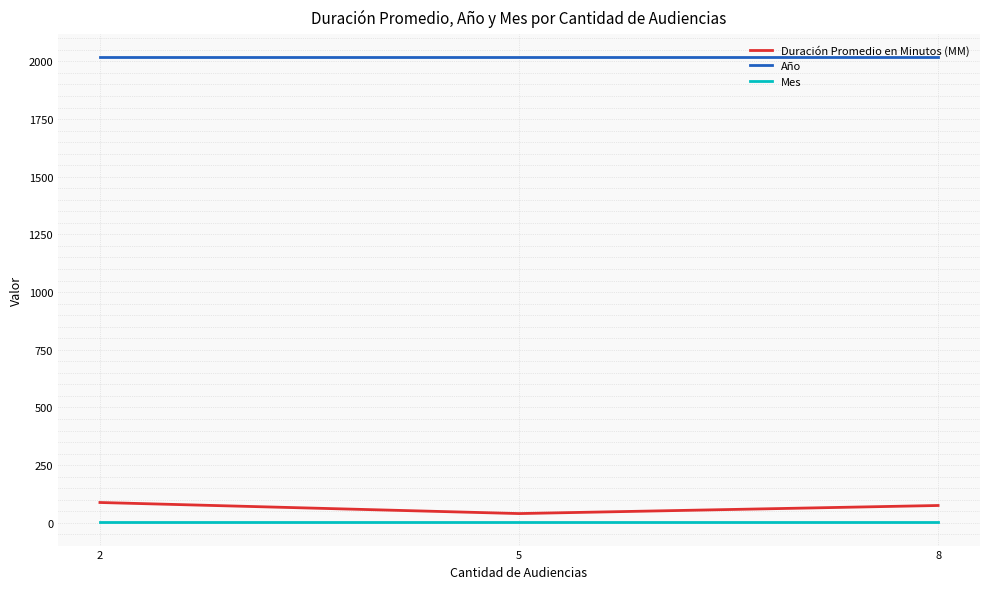

Is the value of Mes at 2 greater than the value of Año at 2?

No